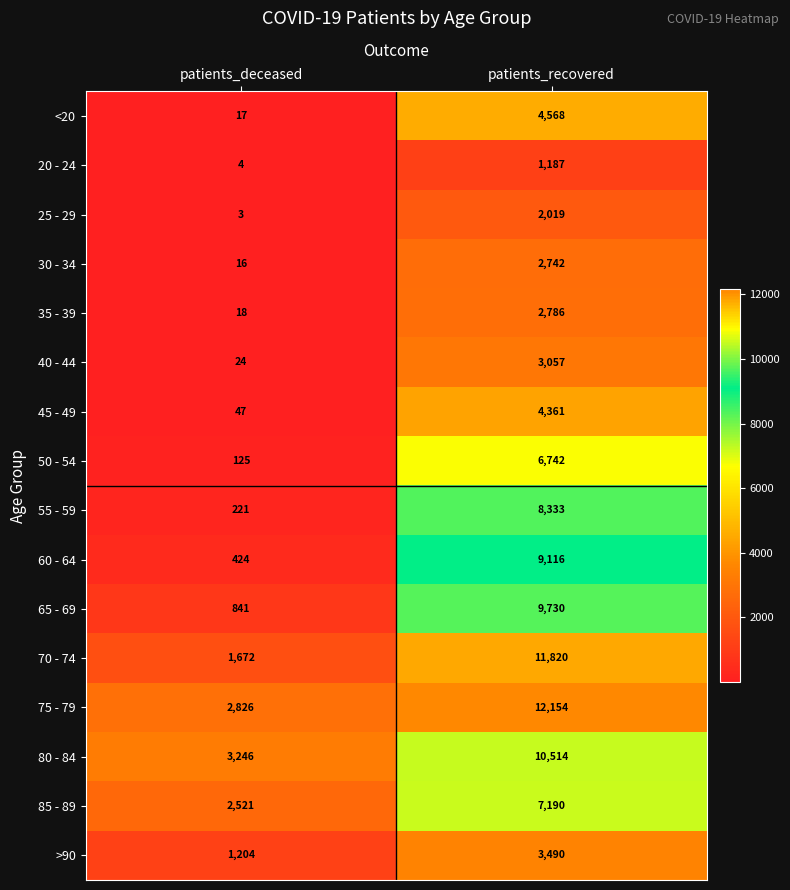

List the series in order of their peak value, lowest first.

20 - 24, 25 - 29, 30 - 34, 35 - 39, 40 - 44, >90, 45 - 49, <20, 50 - 54, 85 - 89, 55 - 59, 60 - 64, 65 - 69, 80 - 84, 70 - 74, 75 - 79